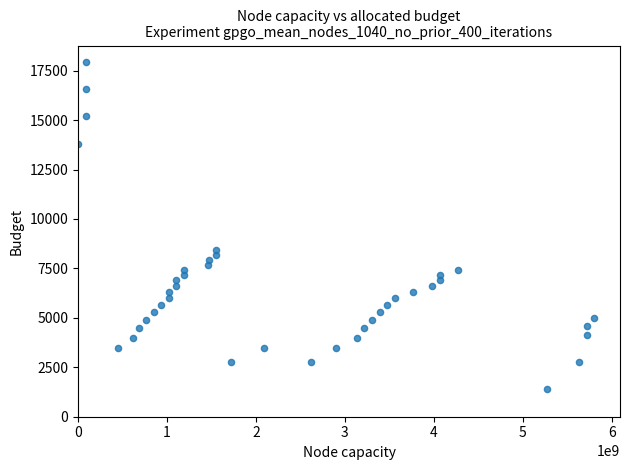

What is the range of X values (max minus min)?

5801779647